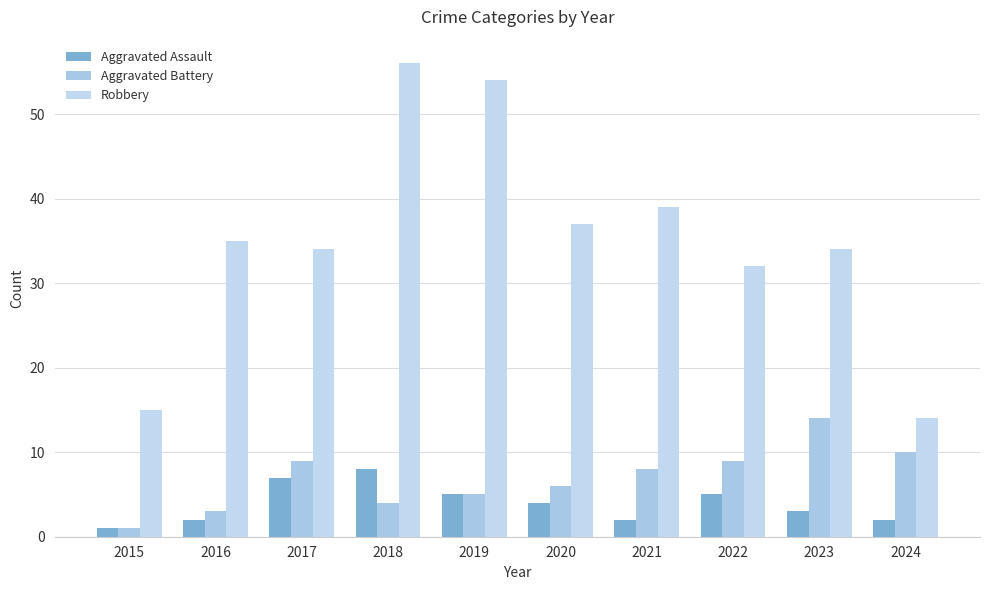

At which category is the sum across all series the highest?

2018